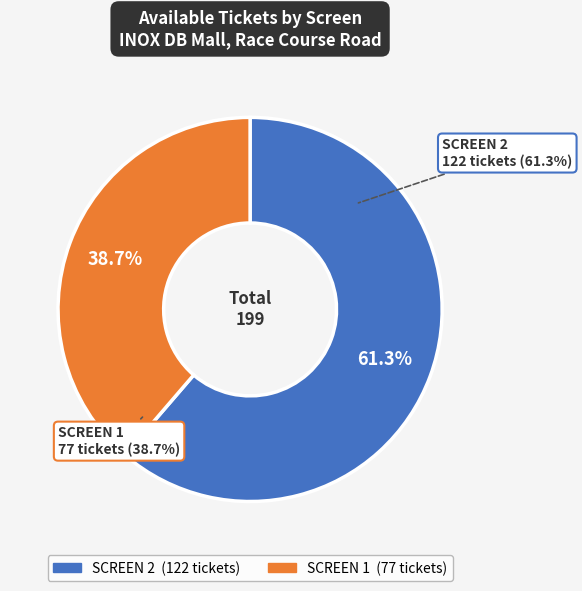

Which has a higher value, SCREEN 1 or SCREEN 2?

SCREEN 2